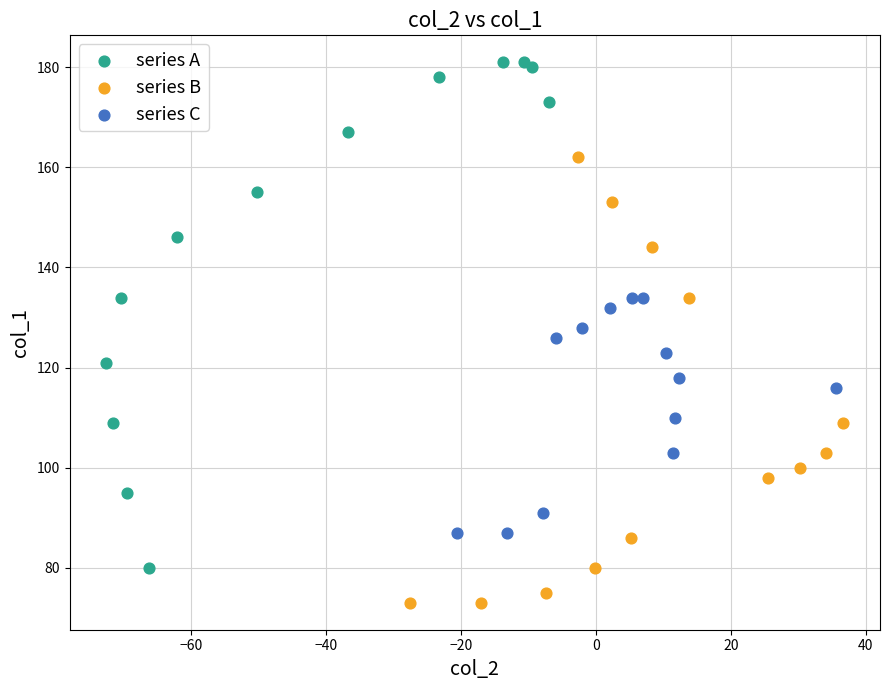

Which series reaches the maximum Y coordinate?

series A